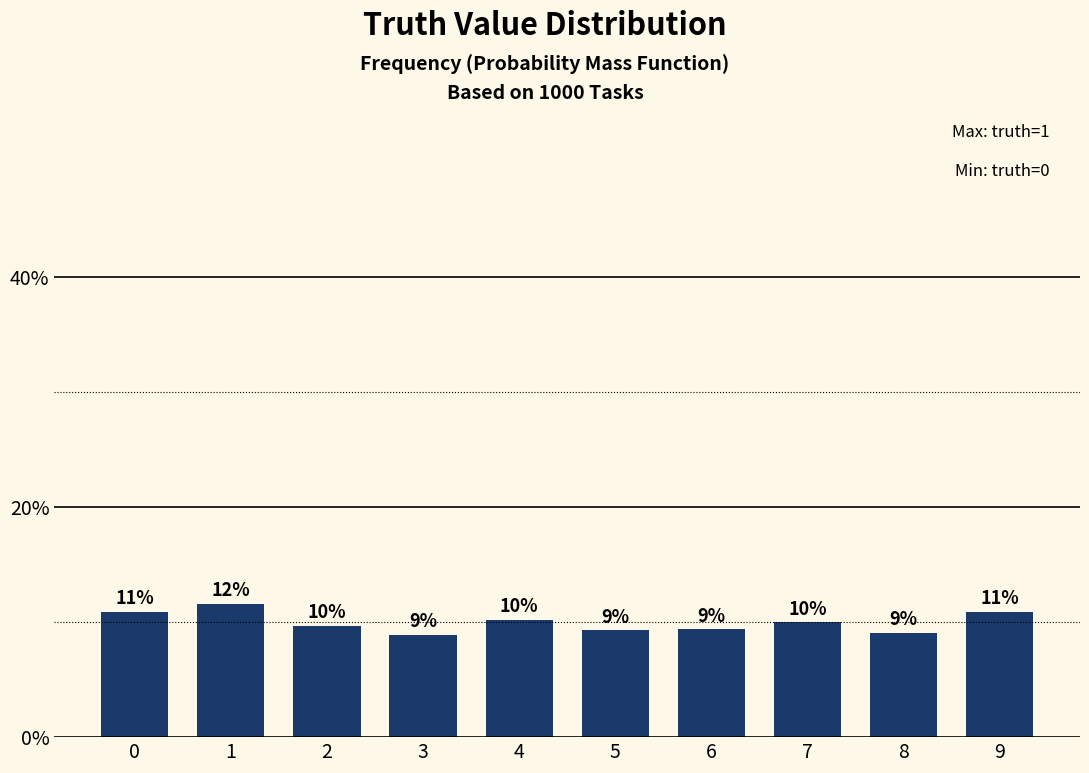

The chart shows a value of 18.8 at 1. True or false?

False